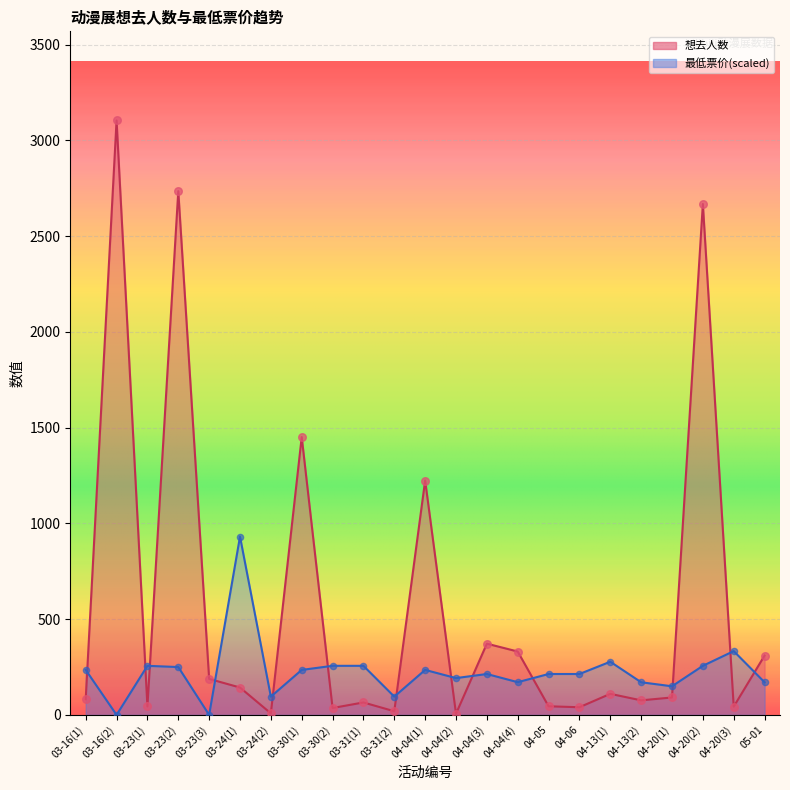

Which series contains the highest Y value?

想去人数